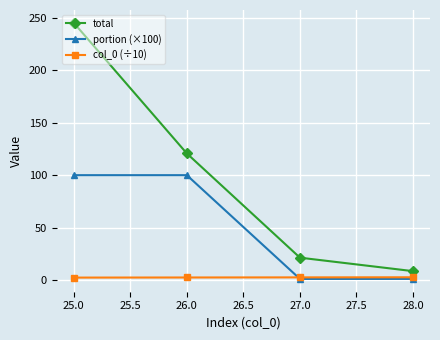

What is the label of the 3rd point from the left?

27.0